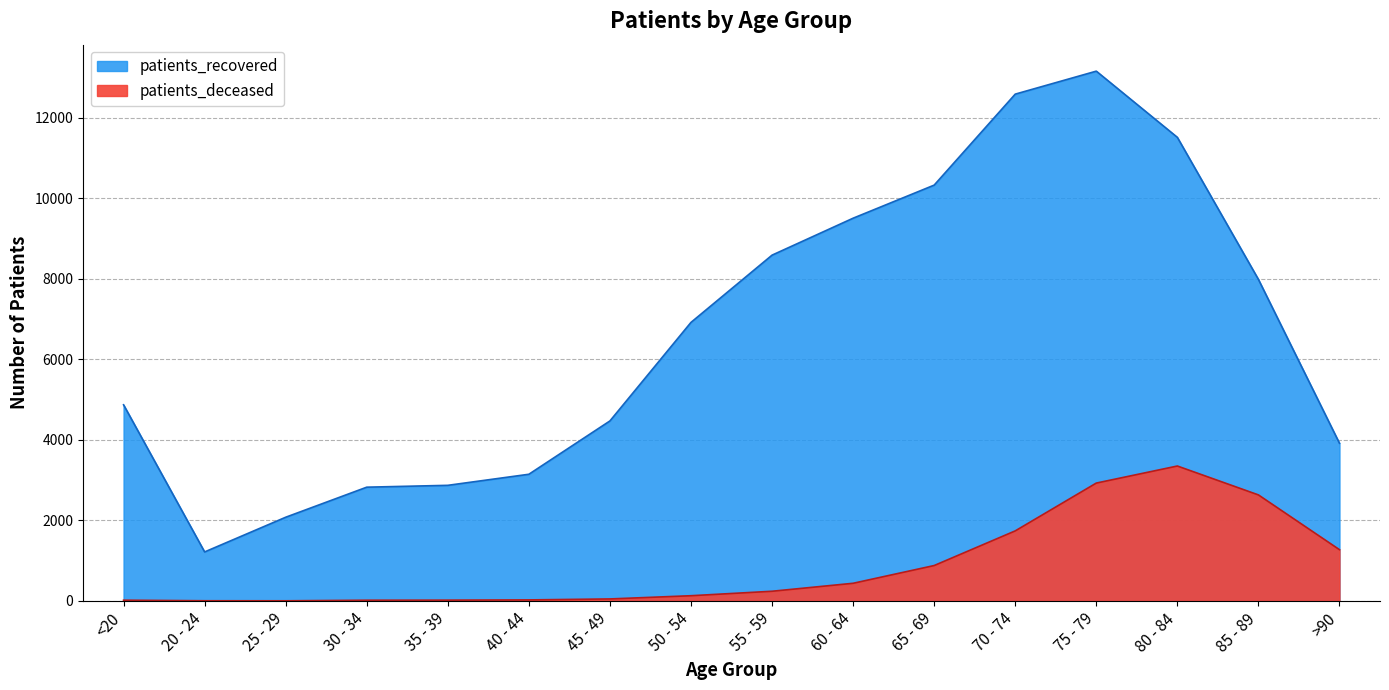

List the labels in order of patients_deceased value, largest first.

80 - 84, 75 - 79, 85 - 89, 70 - 74, >90, 65 - 69, 60 - 64, 55 - 59, 50 - 54, 45 - 49, 40 - 44, 35 - 39, <20, 30 - 34, 20 - 24, 25 - 29